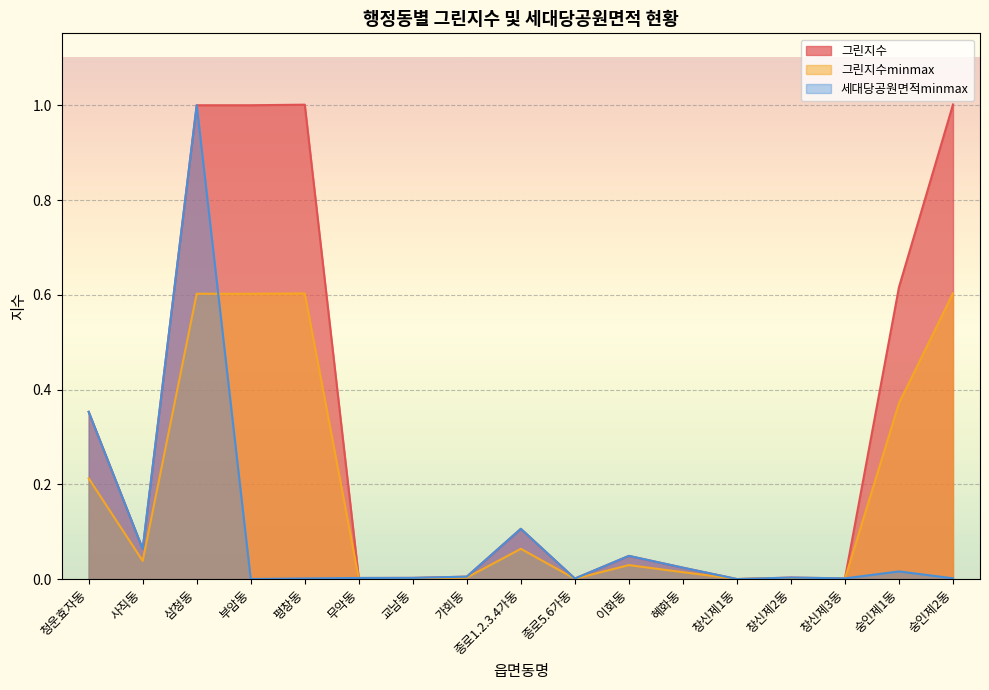

Reading left to right, what are all the values shown in this chart?

그린지수: 청운효자동=0.4	사직동=0.1	삼청동=1.0	부암동=1.0	평창동=1.0	무악동=0.0	교남동=0.0	가회동=0.0	종로1.2.3.4가동=0.1	종로5.6가동=0.0	이화동=0.0	혜화동=0.0	창신제1동=0.0	창신제2동=0.0	창신제3동=0.0	숭인제1동=0.6	숭인제2동=1.0
그린지수minmax: 청운효자동=0.2	사직동=0.0	삼청동=0.6	부암동=0.6	평창동=0.6	무악동=0.0	교남동=0.0	가회동=0.0	종로1.2.3.4가동=0.1	종로5.6가동=0.0	이화동=0.0	혜화동=0.0	창신제1동=0.0	창신제2동=0.0	창신제3동=0.0	숭인제1동=0.4	숭인제2동=0.6
세대당공원면적minmax: 청운효자동=0.4	사직동=0.1	삼청동=1.0	부암동=0.0	평창동=0.0	무악동=0.0	교남동=0.0	가회동=0.0	종로1.2.3.4가동=0.1	종로5.6가동=0.0	이화동=0.0	혜화동=0.0	창신제1동=0.0	창신제2동=0.0	창신제3동=0.0	숭인제1동=0.0	숭인제2동=0.0